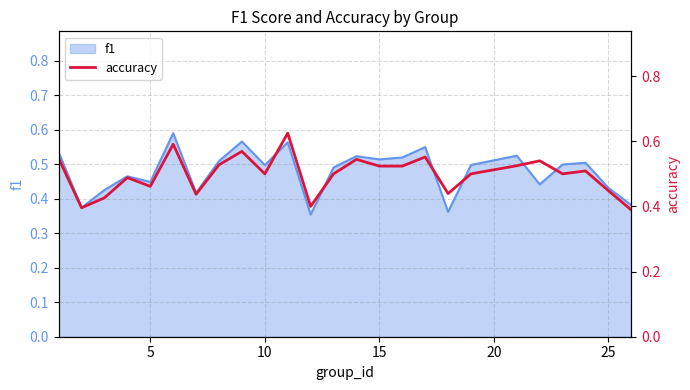

What is the difference between the second highest and second lowest values?

0.2